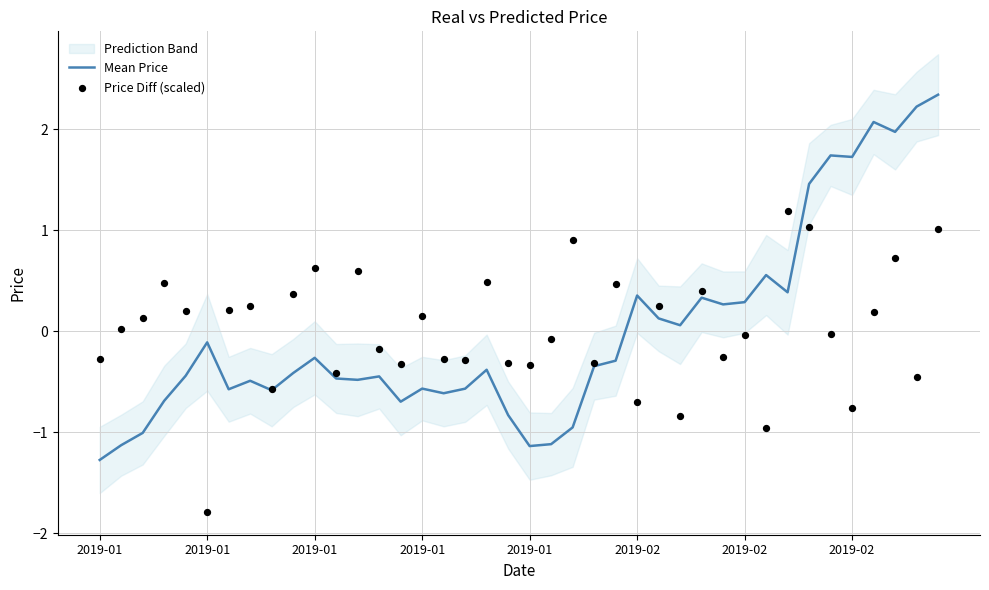

Which series reaches the maximum Y coordinate?

Mean Price